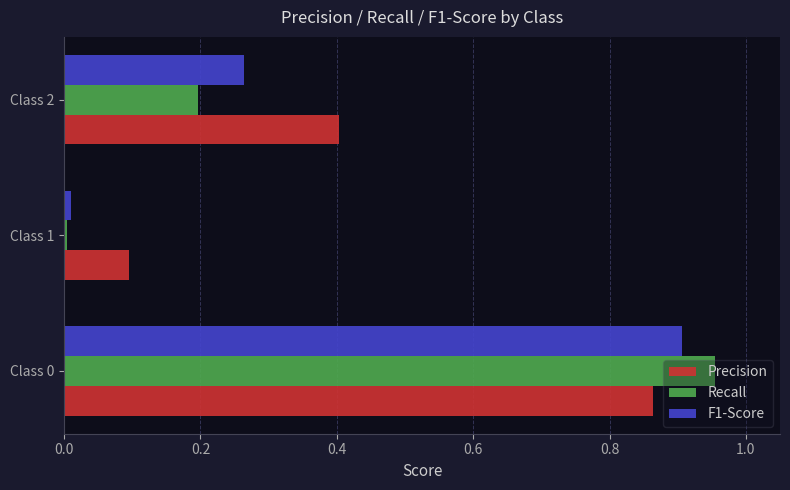

Is it true that Precision equals 0.9 at Class 0?

True